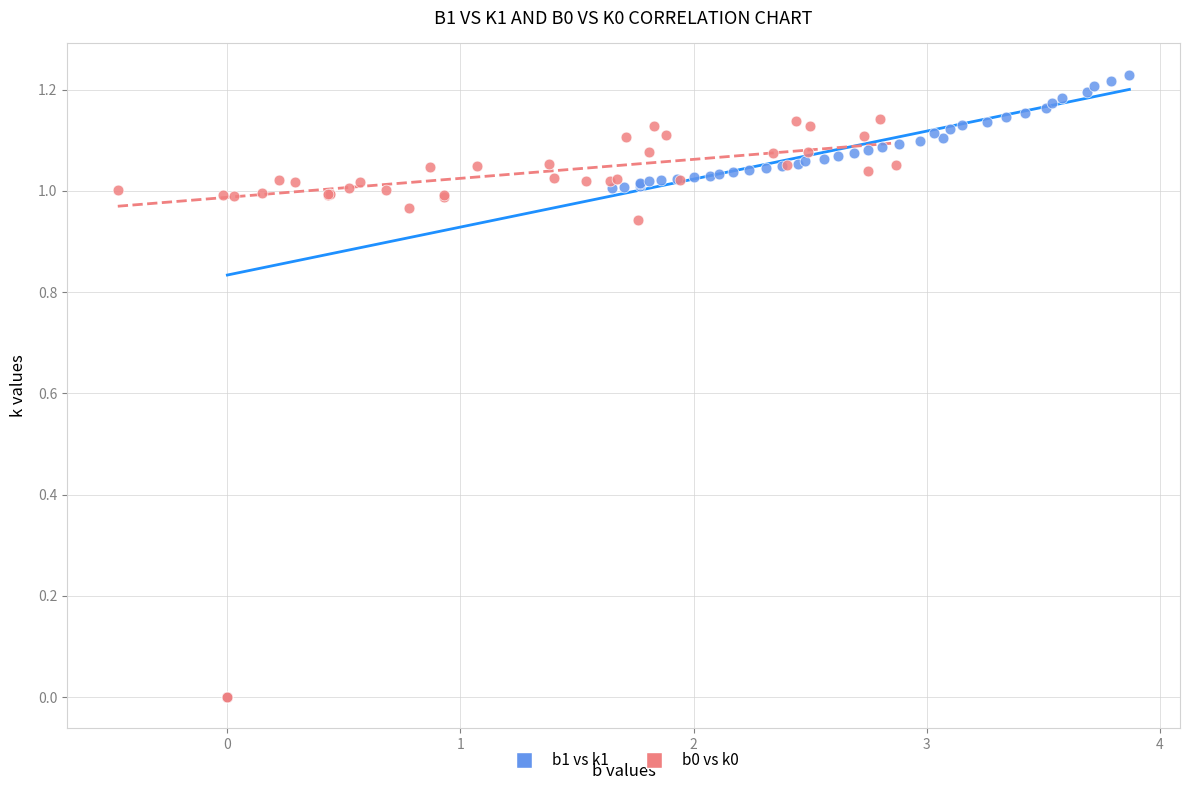

Which series has the widest spread of Y values?

b1 vs k1